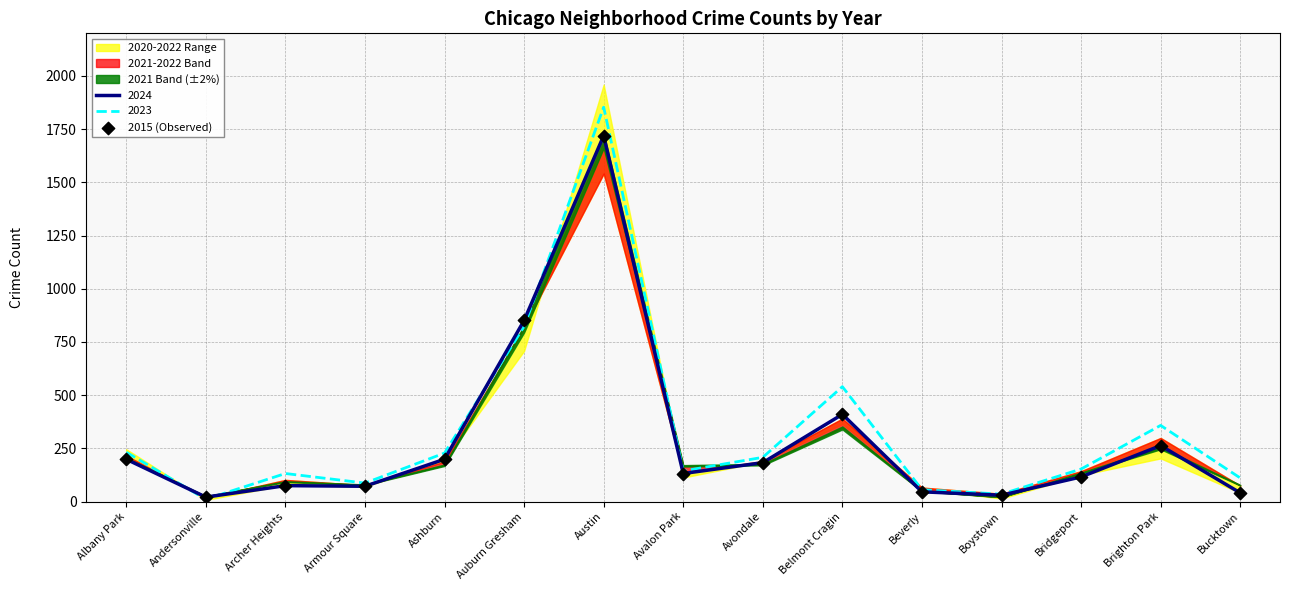

Which has a higher value, Armour Square or Archer Heights?

Archer Heights